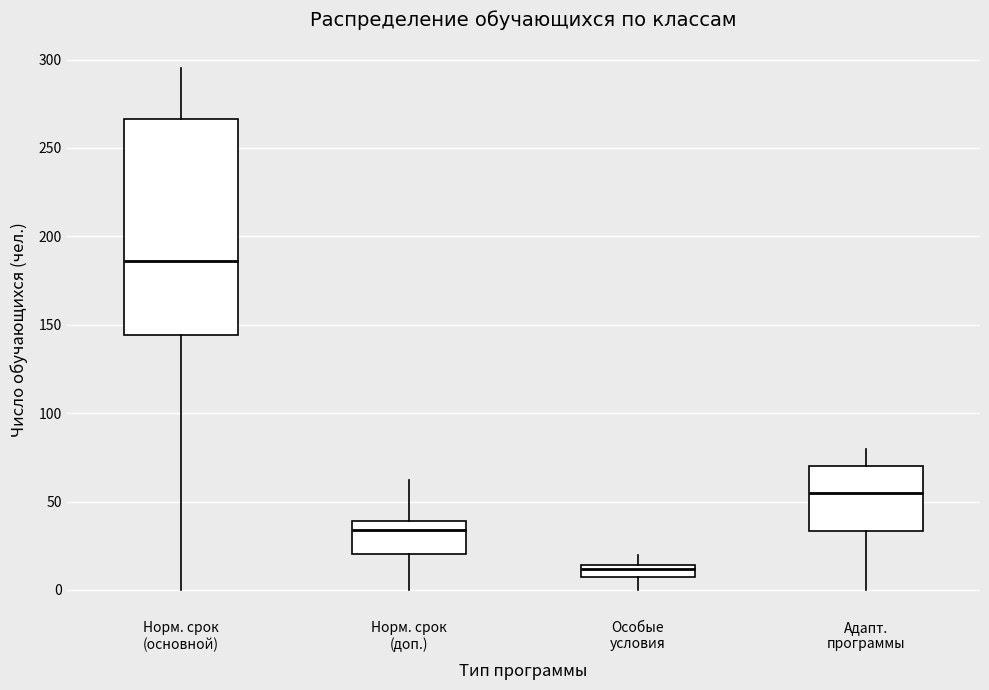

Which box has the lowest median line?

Особые условия